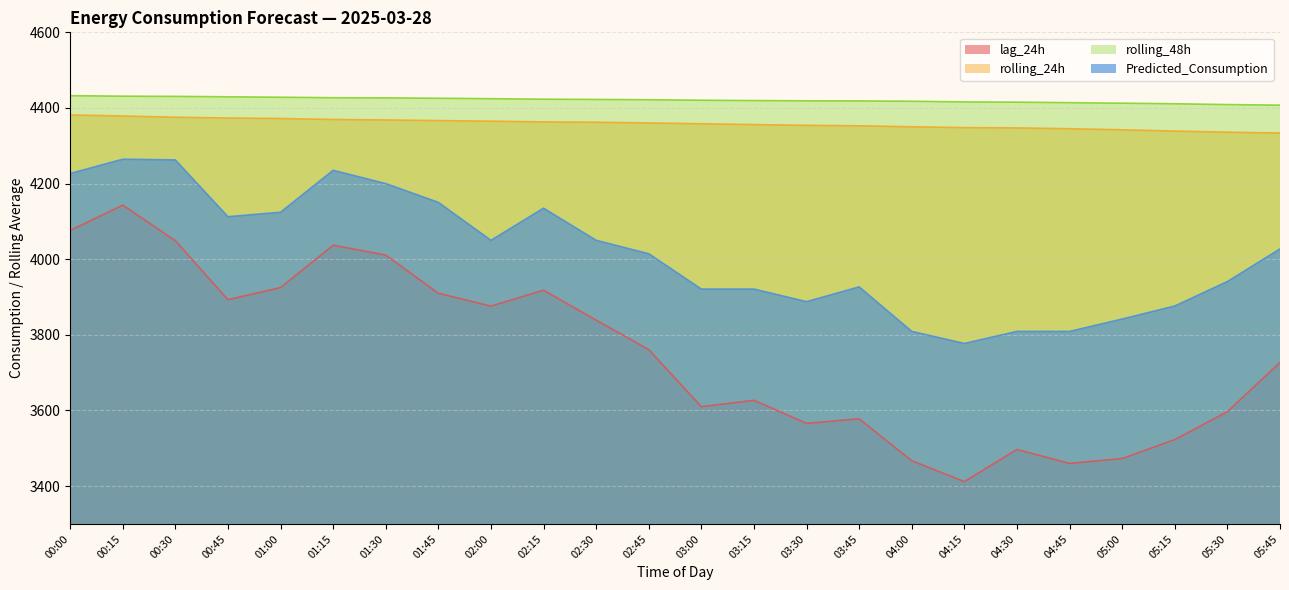

The value of lag_24h at 04:30 is 3497.0. True or false?

True